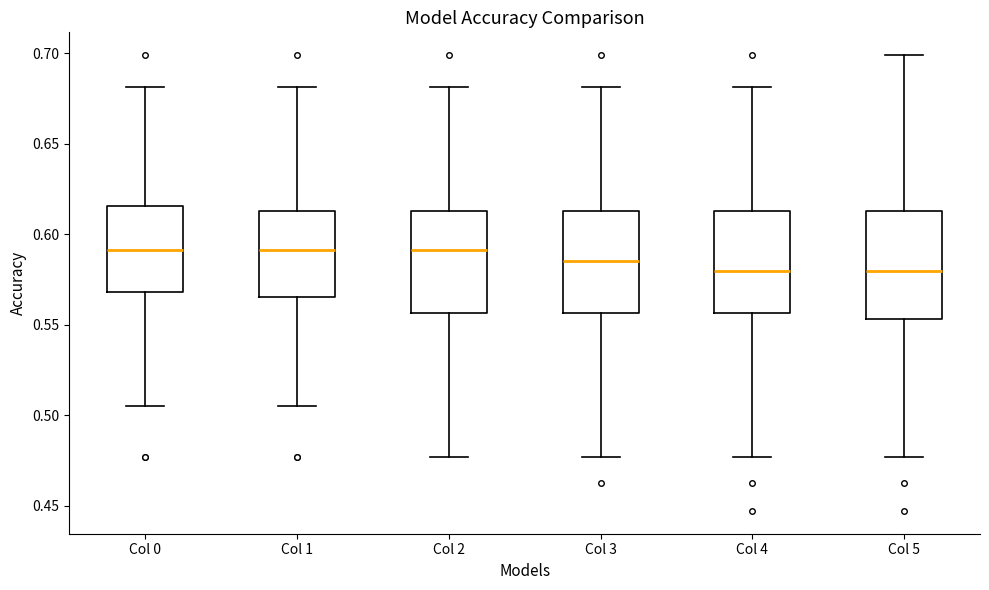

Reading left to right, transcribe this box plot: for each box, give where its median line is, the range the box spans, and where its two whiskers end, as read against the y-axis. The values are not printed on the chart, so give them approximately, as read against the axis.

Col 0: median 0.590, box 0.570 to 0.615, whiskers 0.505 to 0.680
Col 1: median 0.590, box 0.565 to 0.615, whiskers 0.505 to 0.680
Col 2: median 0.590, box 0.555 to 0.615, whiskers 0.475 to 0.680
Col 3: median 0.585, box 0.555 to 0.615, whiskers 0.475 to 0.680
Col 4: median 0.580, box 0.555 to 0.615, whiskers 0.475 to 0.680
Col 5: median 0.580, box 0.555 to 0.615, whiskers 0.475 to 0.700